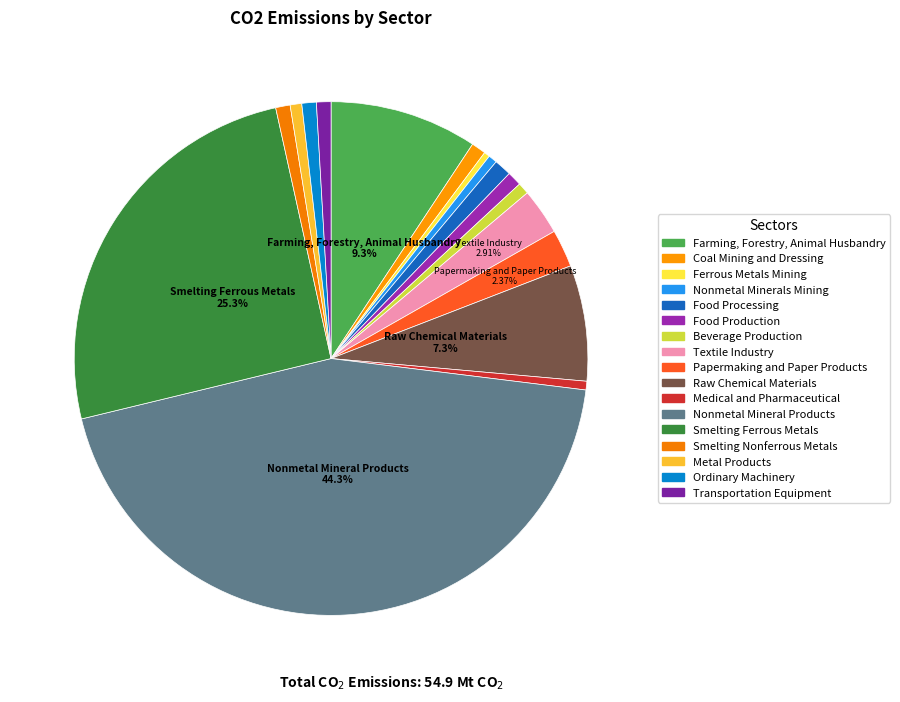

What percentage do Ferrous Metals Mining and Food Production together represent?

1.3%